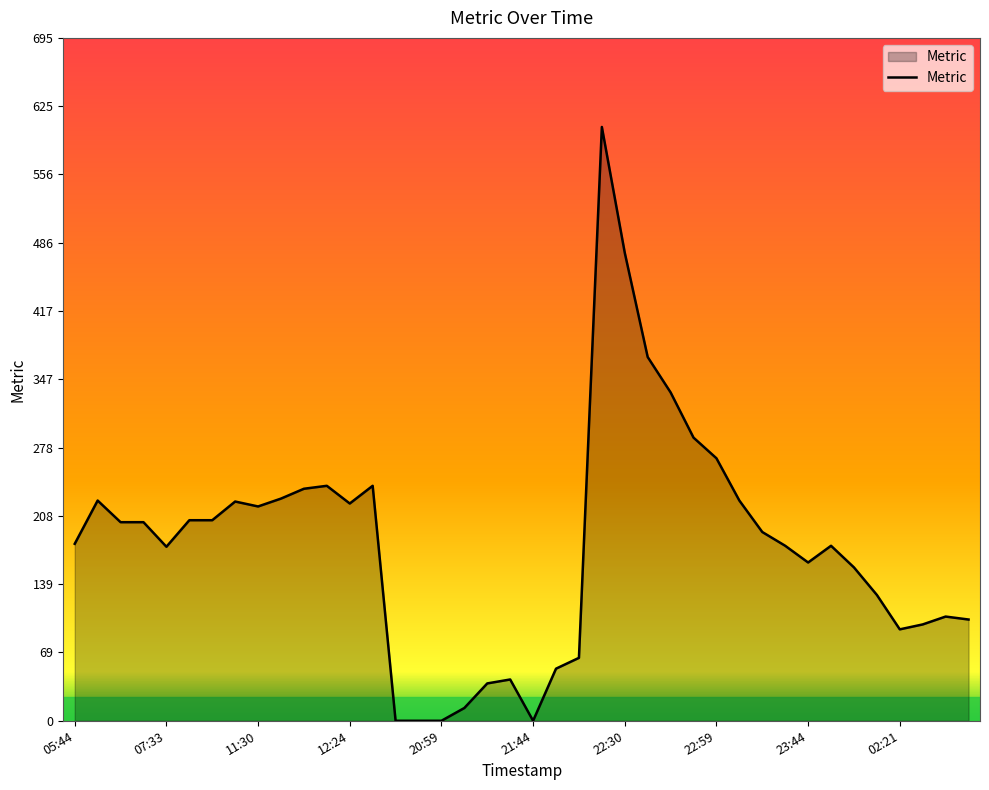

How many lines are shown in the chart?

1